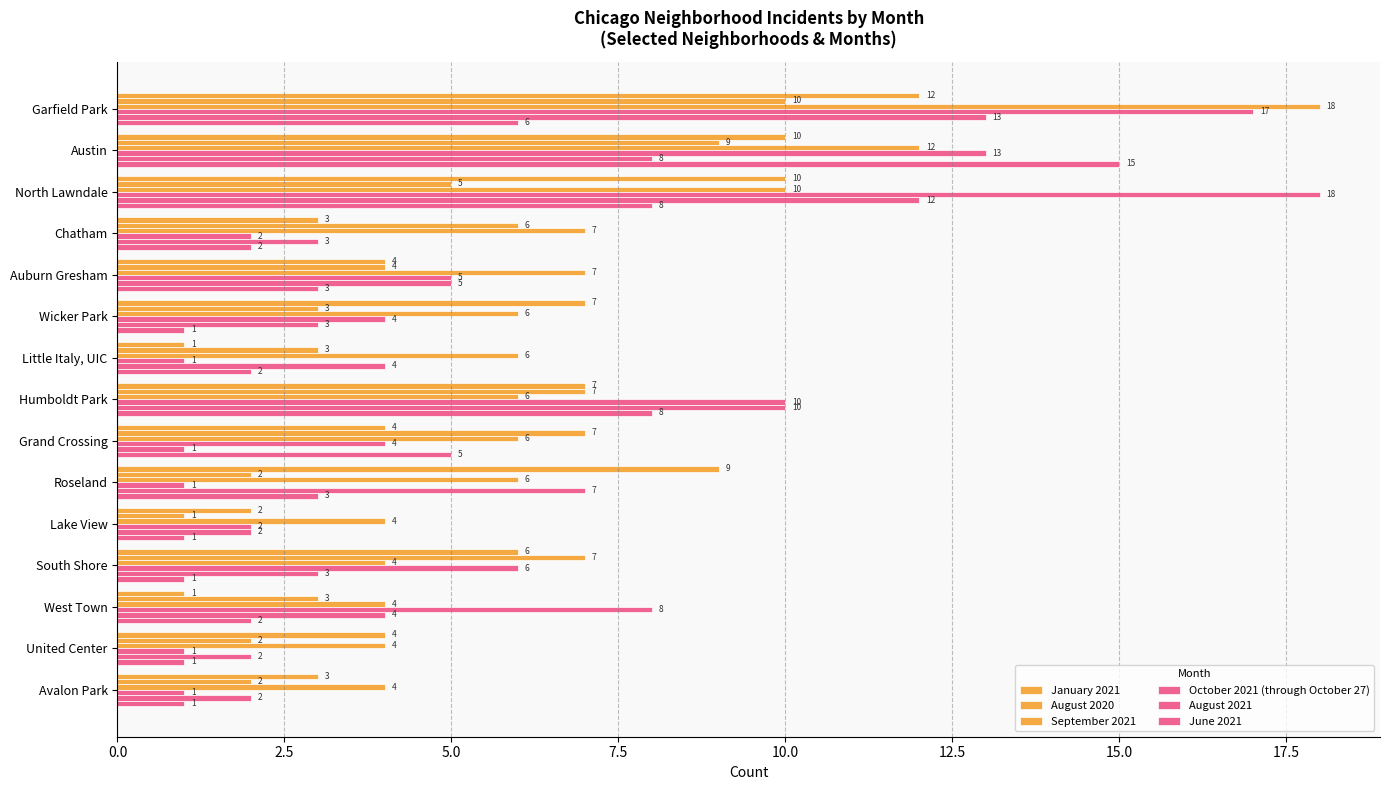

Count the number of data series in this chart.

6